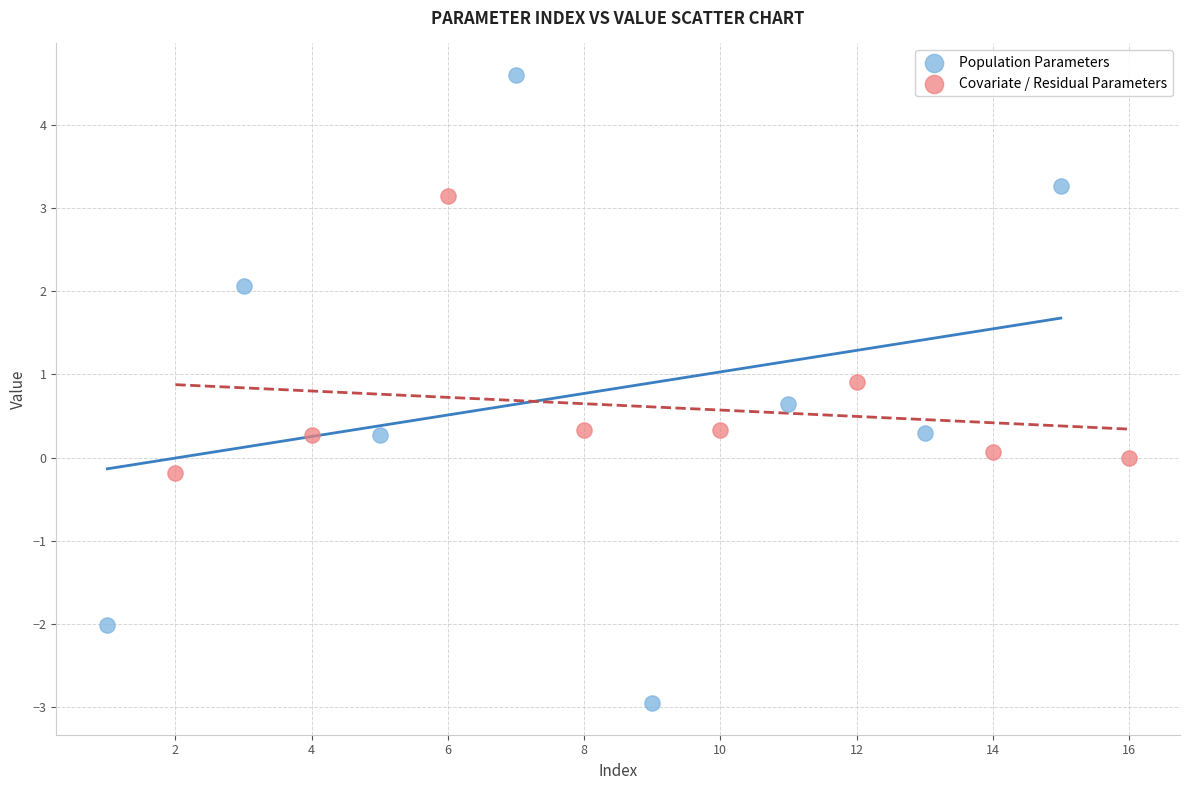

Which series reaches the minimum Y coordinate?

Population Parameters